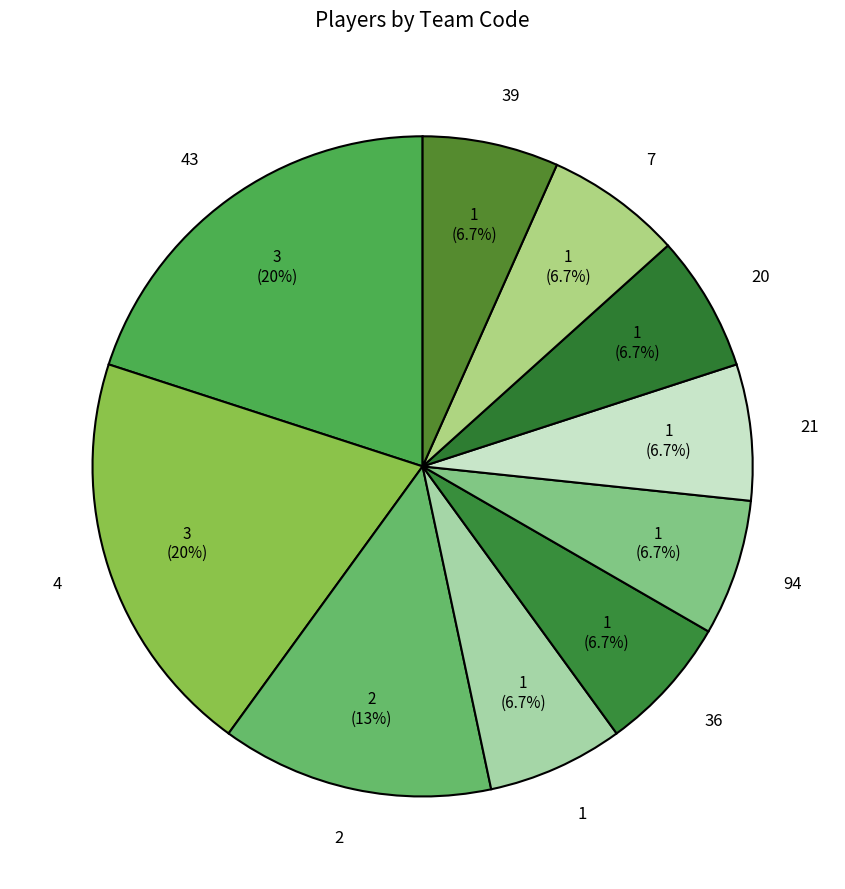

To the nearest percent, what is the average slice percentage?

10%